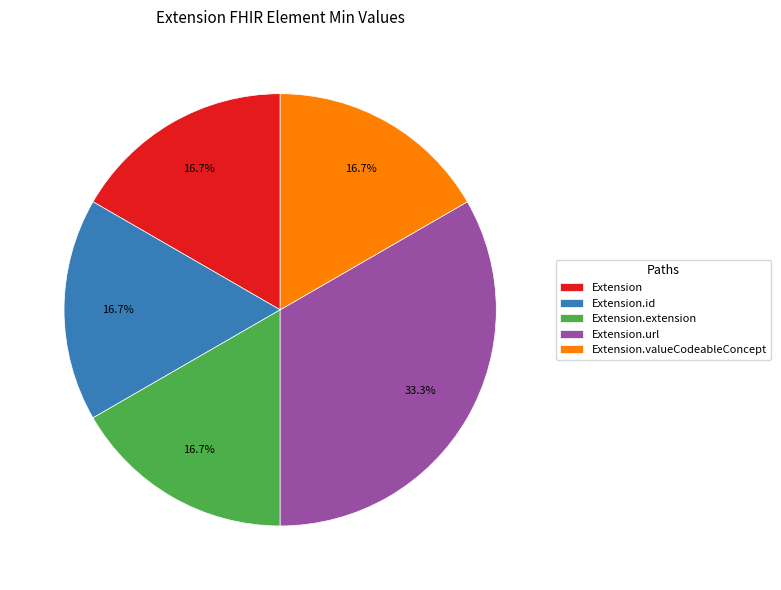

How much of the chart is everything except Extension.id?

83.3%